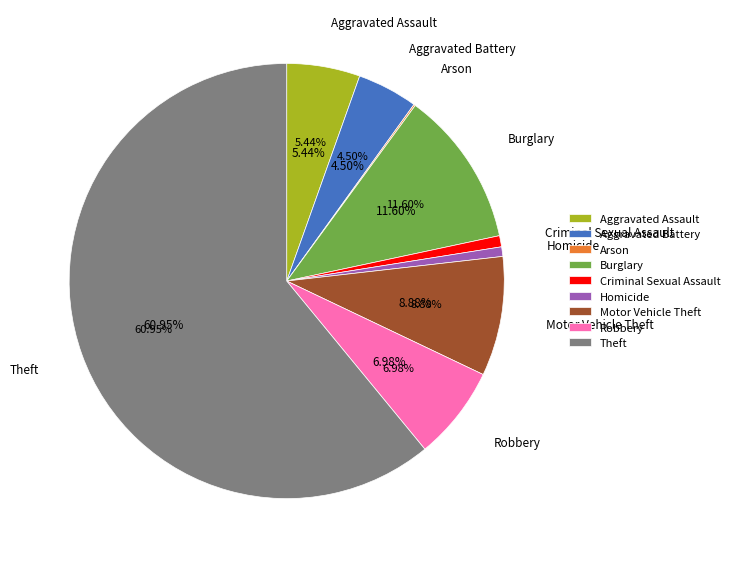

What is the total percentage of Aggravated Battery and Criminal Sexual Assault?

5.3%